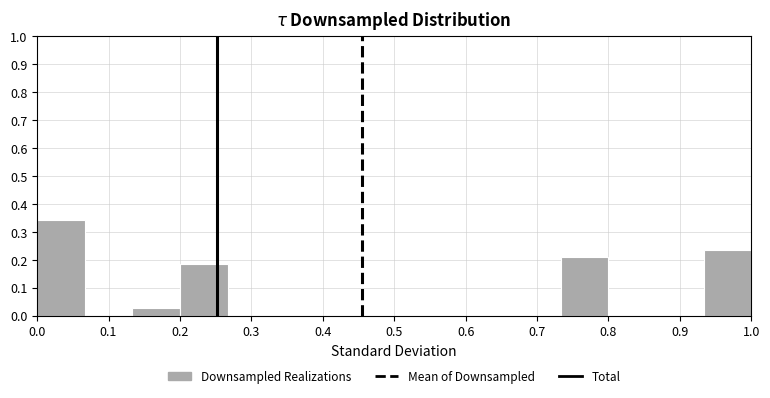

How tall is the bar that spans 0.13 to 0.20 on the x-axis? Neither the bar edges nor the heights are printed on the chart, so give them approximately, as read against the axes.

0.03